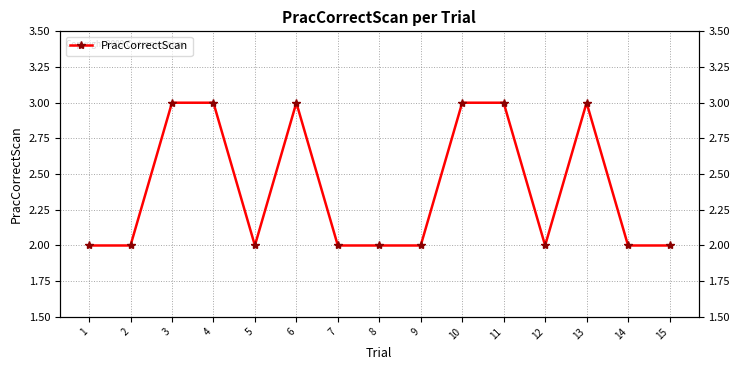

What is the average value?

2